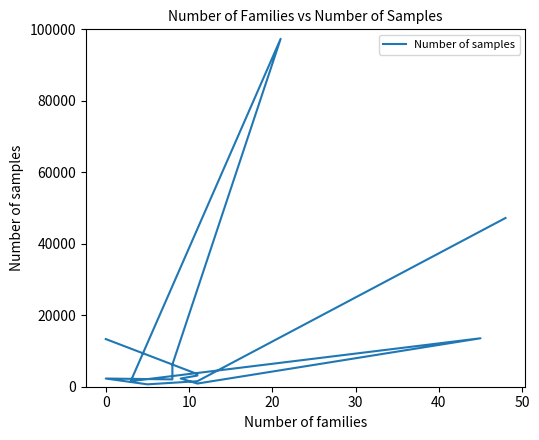

How many data points are above 3125?

6